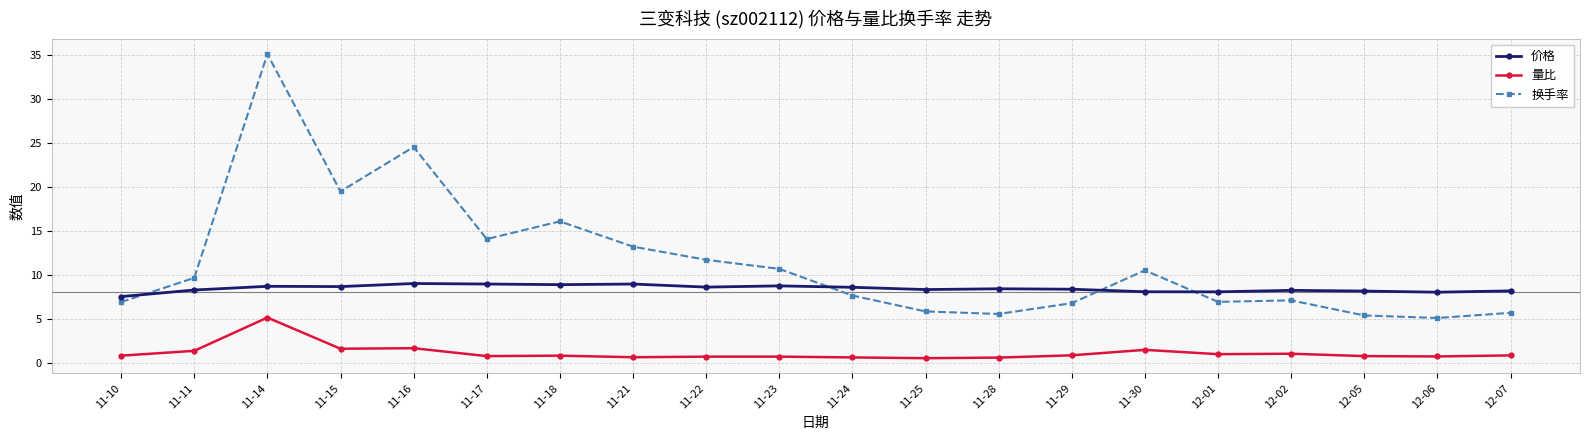

Is the value of 换手率 at 11-15 greater than the value of 量比 at 11-16?

Yes